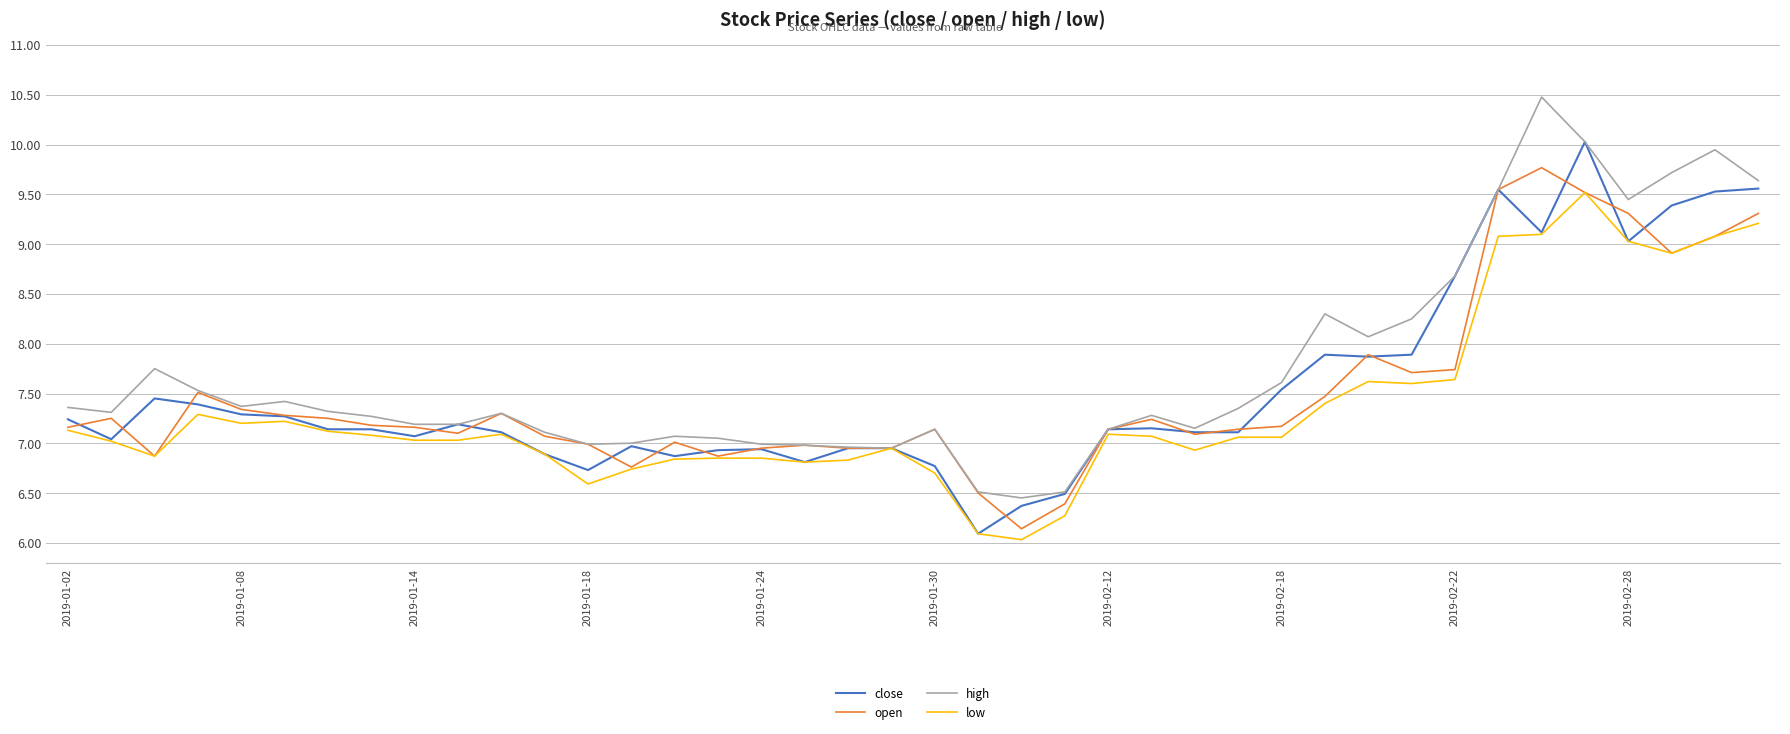

What is the smallest value displayed?

6.0